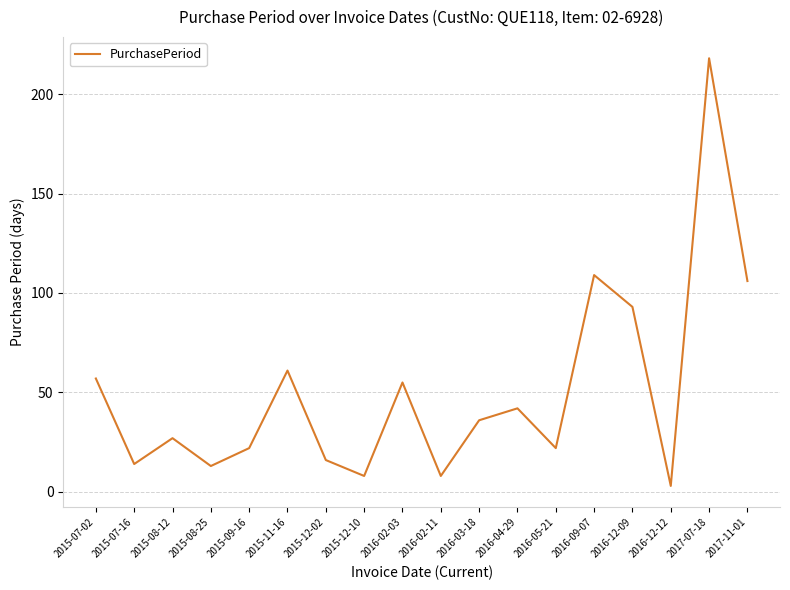

Where is the first local maximum?

2015-08-12